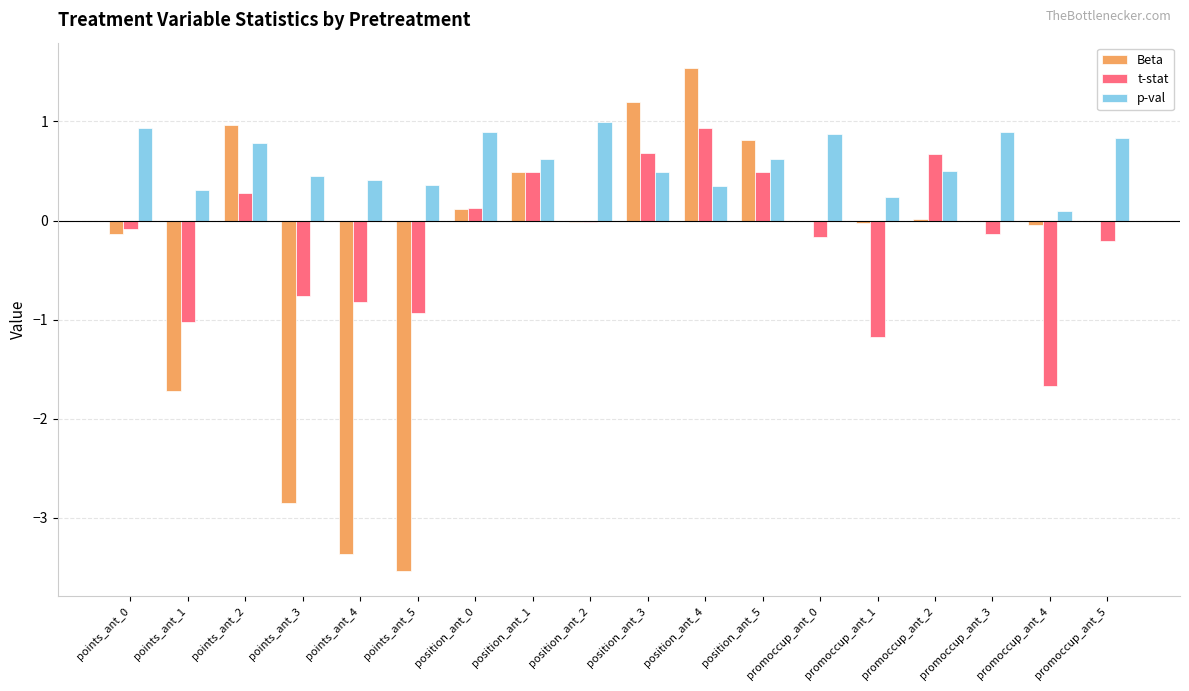

What is the maximum value shown in the chart?

1.5